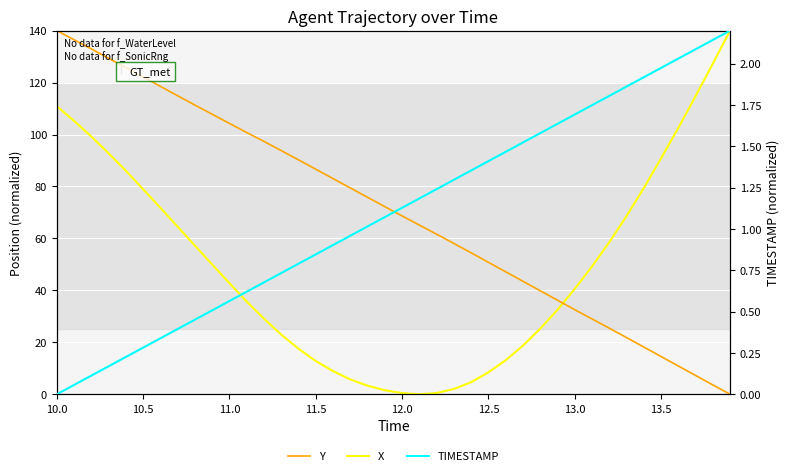

True or false: X and TIMESTAMP intersect in this chart.

True